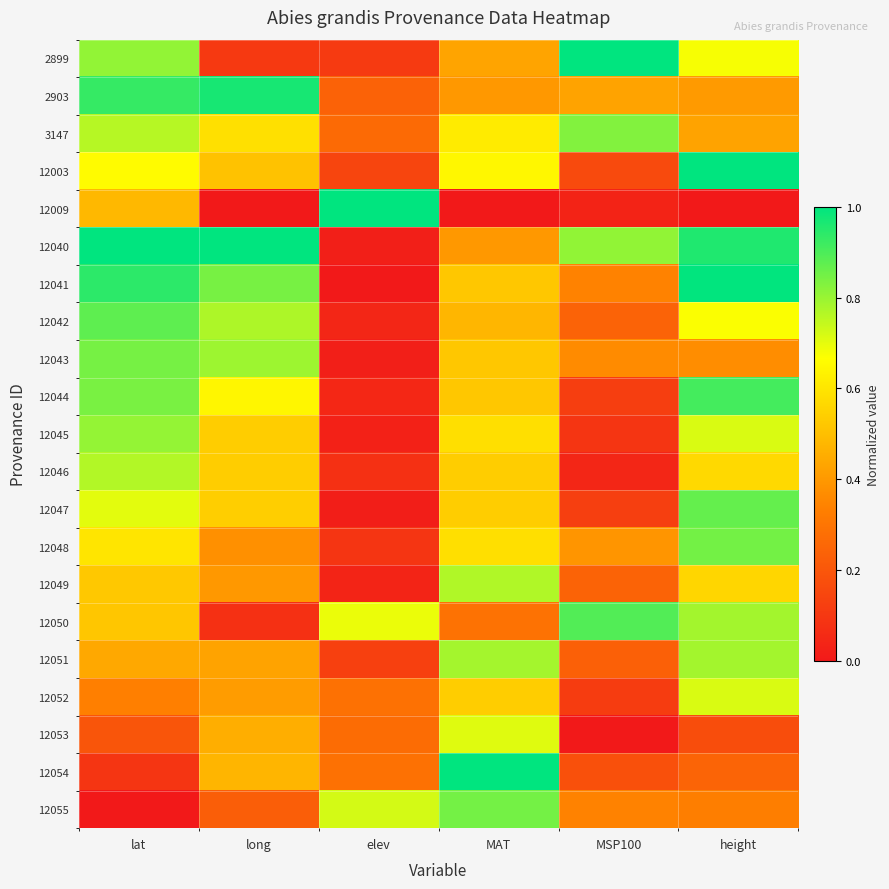

What is the total value across all series at lat?

13.1